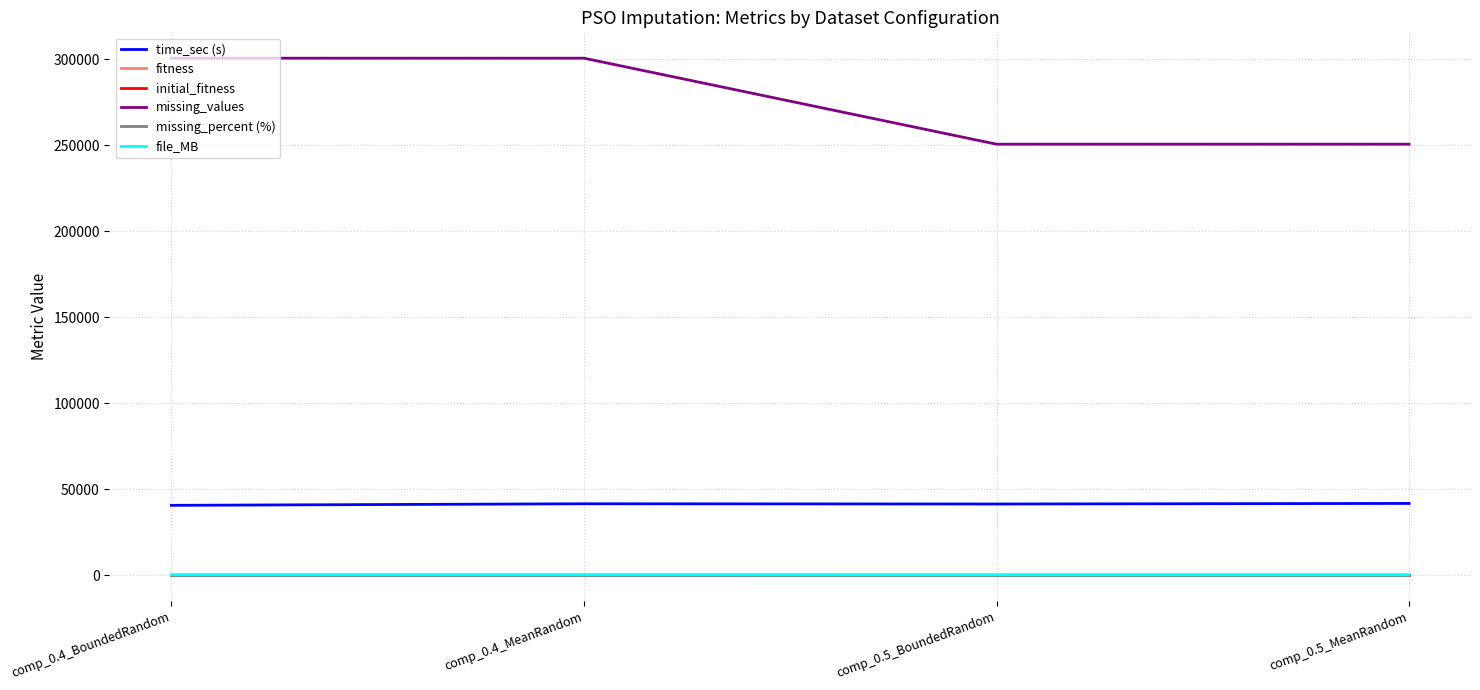

The value of time_sec (s) at comp_0.5_BoundedRandom is 41324.1. True or false?

True